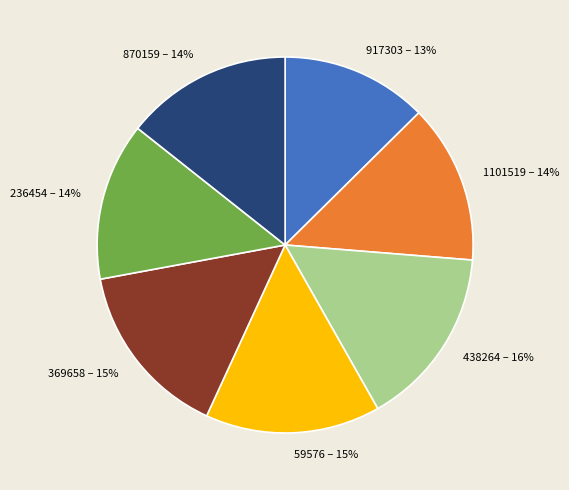

The 1101519 slice represents 1% of the pie. True or false?

False